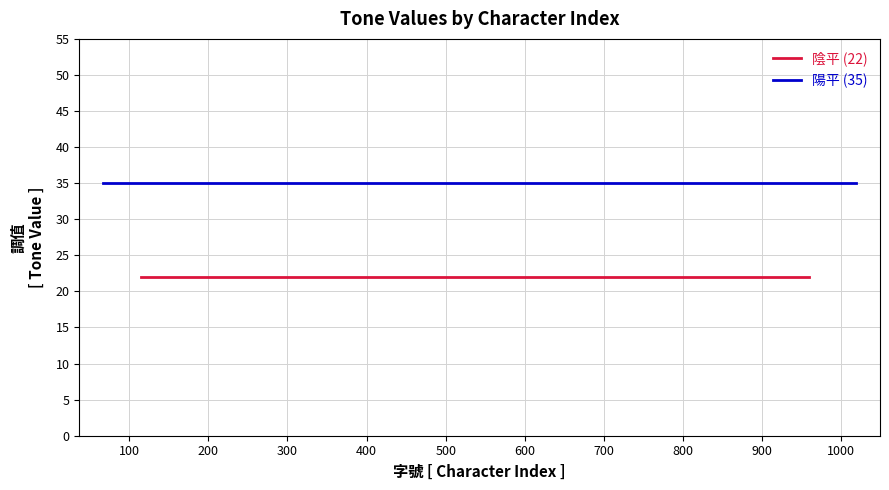

What is the value of the 陽平 (35) point at the 25th from the left?

35